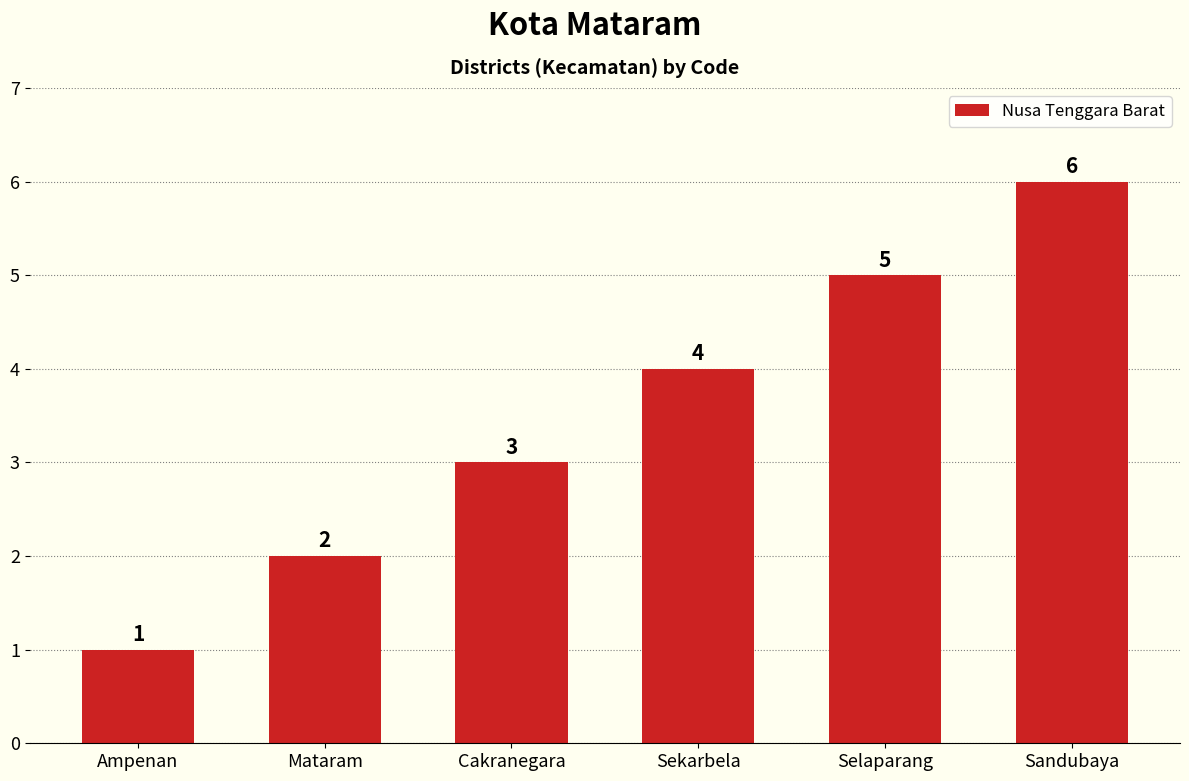

What is the label of the 2nd bar from the right?

Selaparang